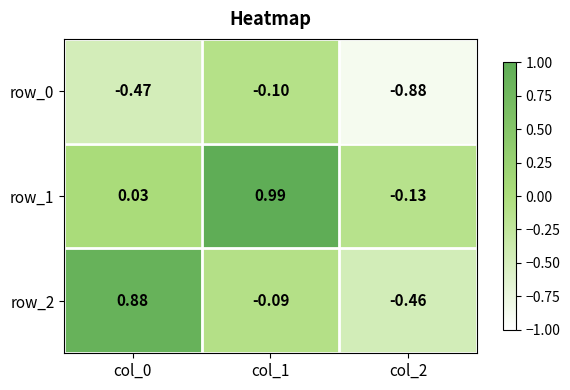

Is the value of row_2 at col_1 greater than the value of row_1 at col_1?

No